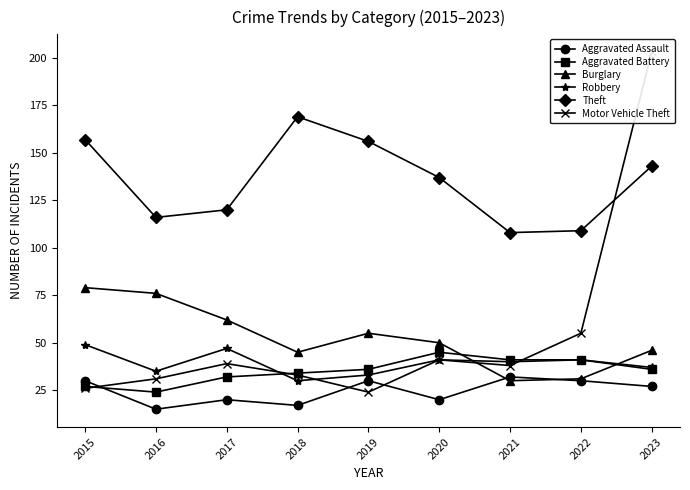

True or false: Aggravated Assault and Theft cross at least once.

False